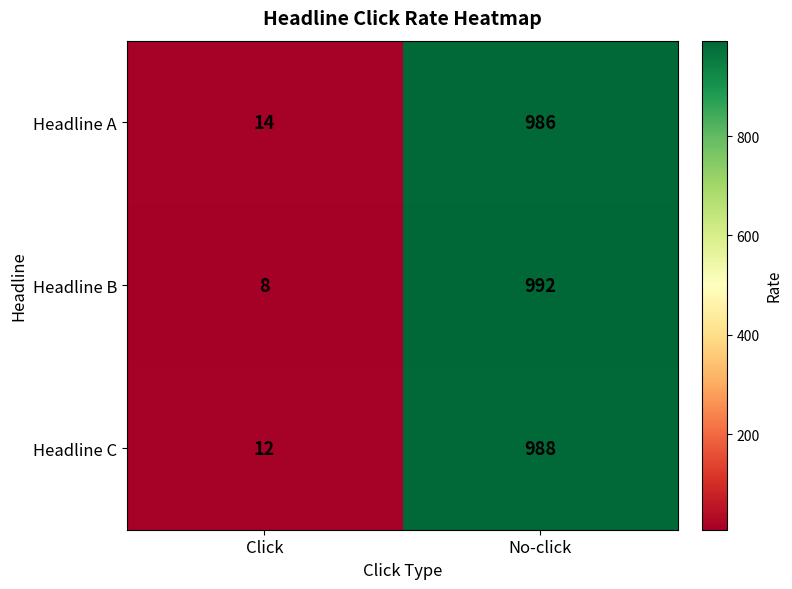

Between Click and No-click, which series saw the biggest shift?

Headline B